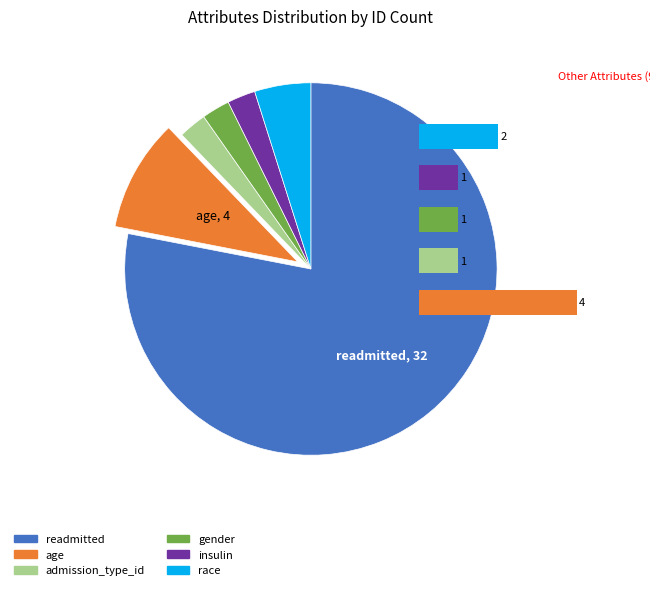

What is the smallest slice in the pie chart?

admission_type_id